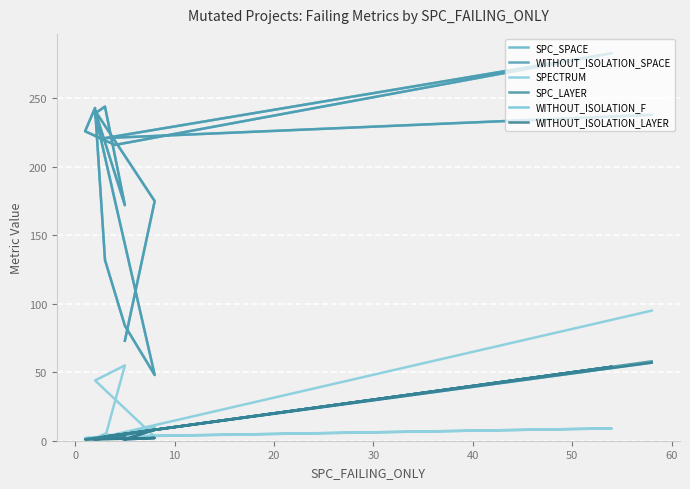

Is this an area chart (filled region under the line)?

No